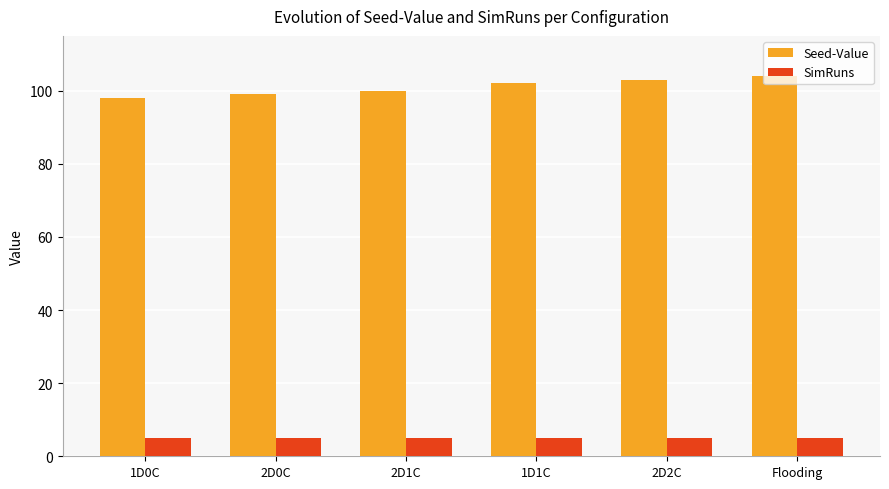

How many groups of bars are there?

6